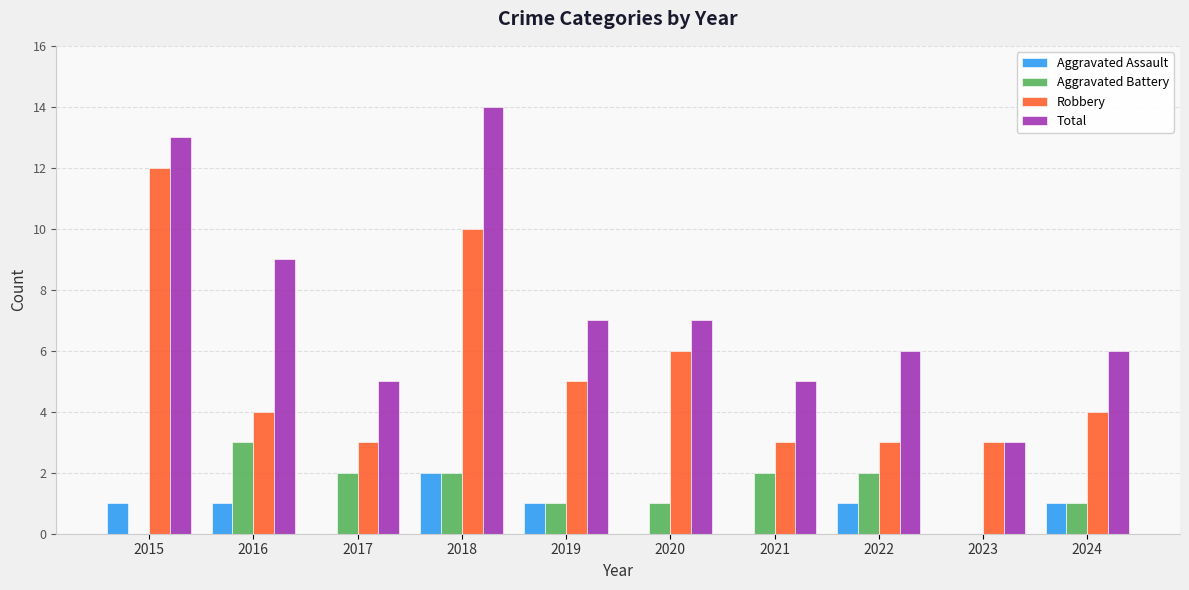

At which label does Aggravated Battery first exceed 2?

2016